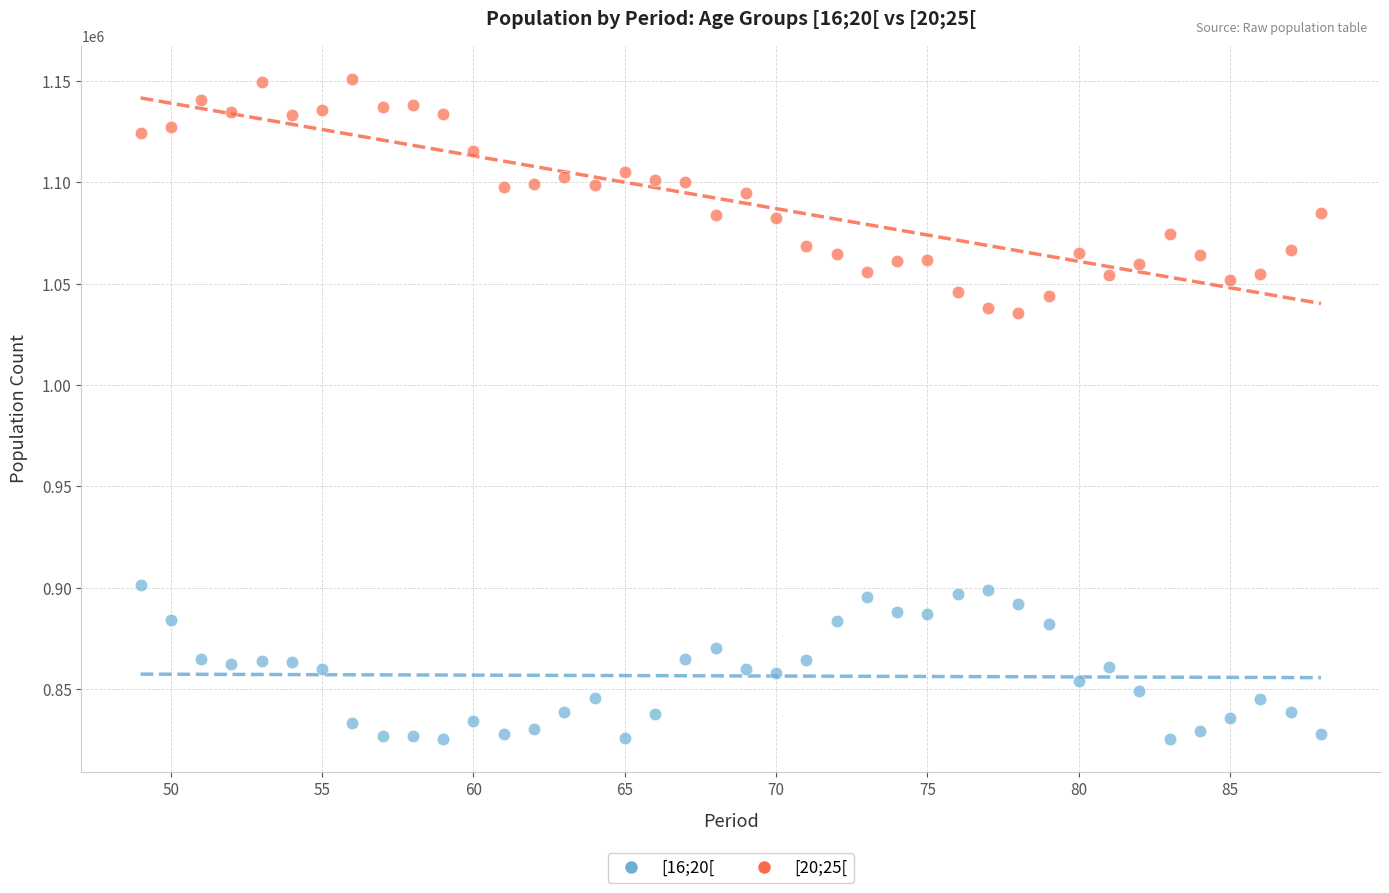

What are all the series names shown in the legend?

[16;20[, [20;25[